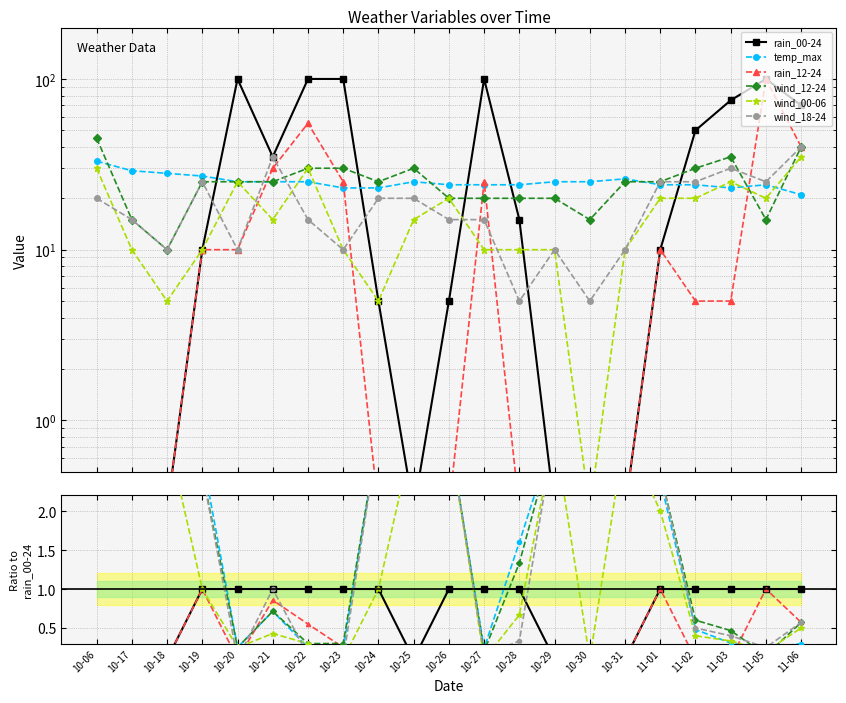

True or false: temp_max has a value of 0.1 at 10-27.

False